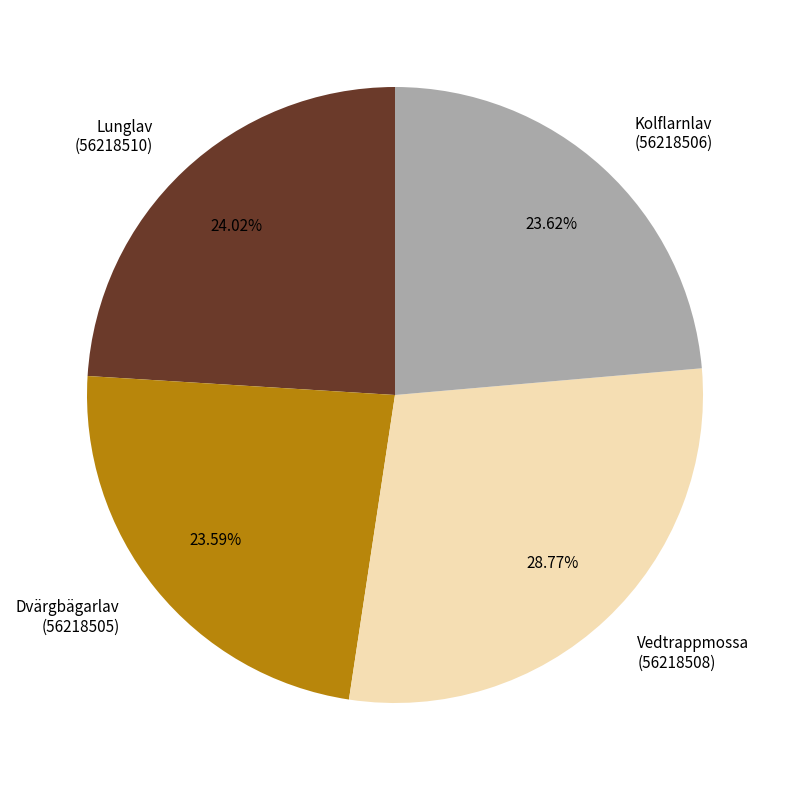

Approximately how many times larger is the value at Dvärgbägarlav (56218505) compared to Lunglav (56218510)?

1.0